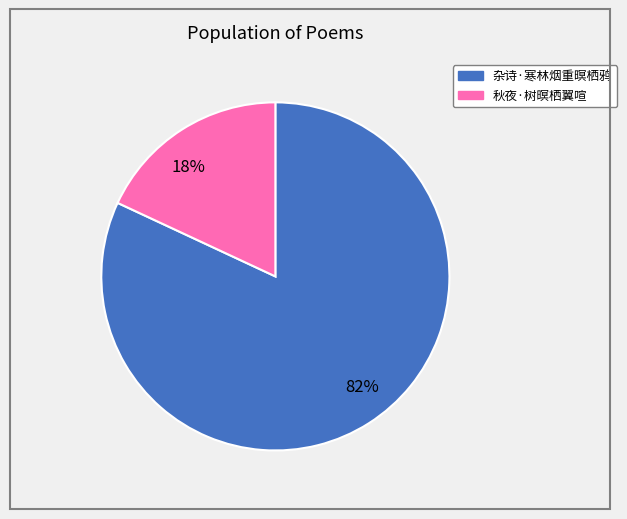

How many slices are in this pie chart?

2